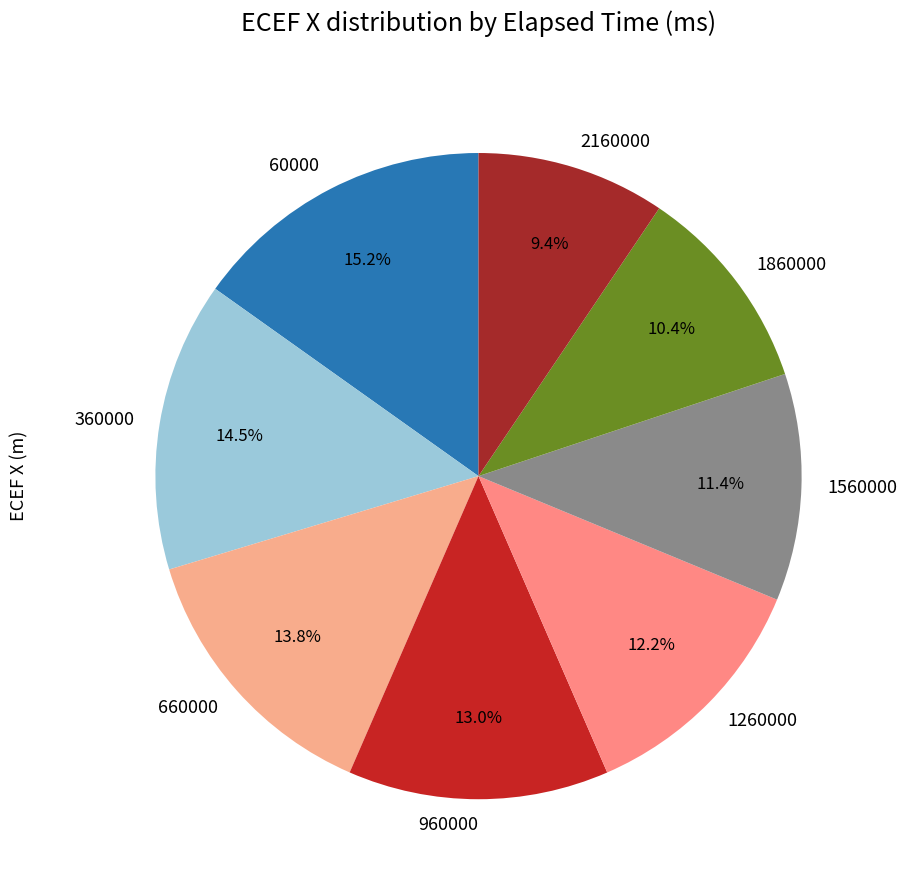

To the nearest percent, what percentage of the pie is 2160000?

9%